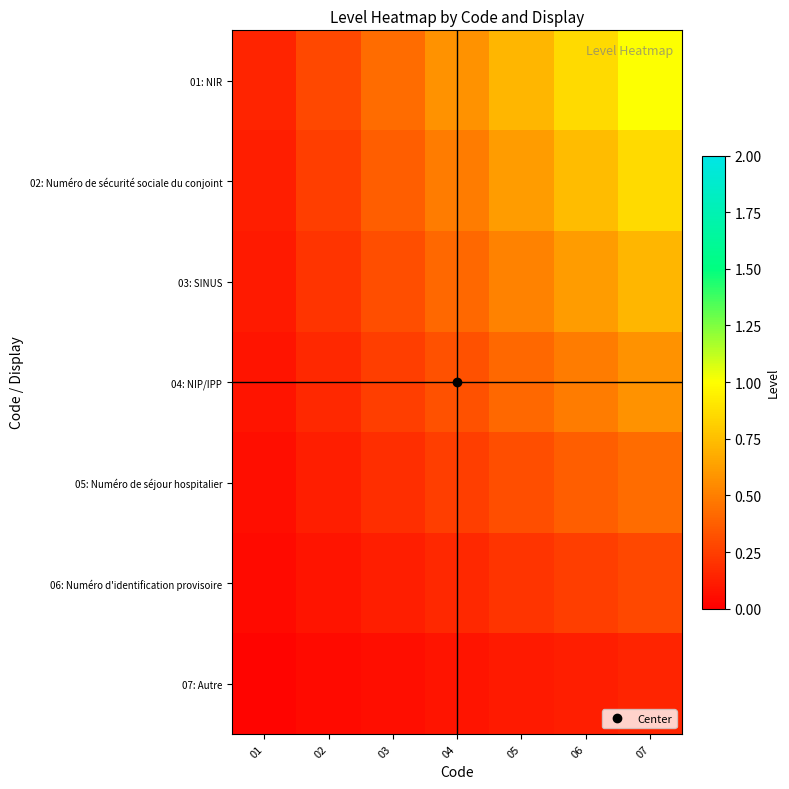

Reading right to left, what are all the values shown in this chart?

01: NIR: 07=1.0	06=0.9	05=0.7	04=0.6	03=0.4	02=0.3	01=0.1
02: Numéro de sécurité sociale du conjoint: 07=0.9	06=0.7	05=0.6	04=0.5	03=0.4	02=0.2	01=0.1
03: SINUS: 07=0.7	06=0.6	05=0.5	04=0.4	03=0.3	02=0.2	01=0.1
04: NIP/IPP: 07=0.6	06=0.5	05=0.4	04=0.3	03=0.2	02=0.2	01=0.1
05: Numéro de séjour hospitalier: 07=0.4	06=0.4	05=0.3	04=0.2	03=0.2	02=0.1	01=0.1
06: Numéro d'identification provisoire: 07=0.3	06=0.2	05=0.2	04=0.2	03=0.1	02=0.1	01=0.0
07: Autre: 07=0.1	06=0.1	05=0.1	04=0.1	03=0.1	02=0.0	01=0.0